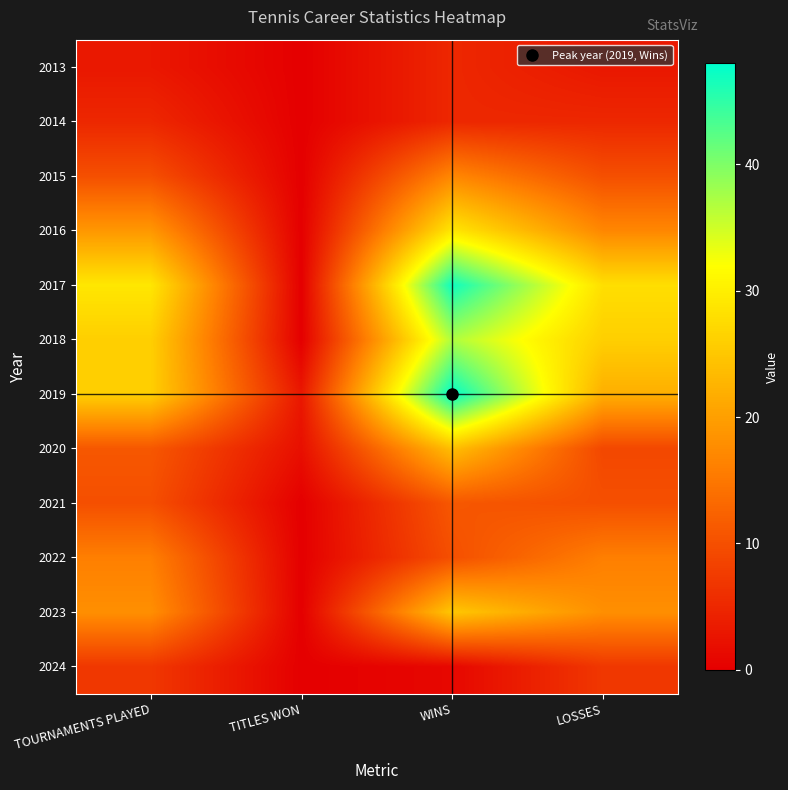

At which category does the chart reach its peak across all series?

WINS